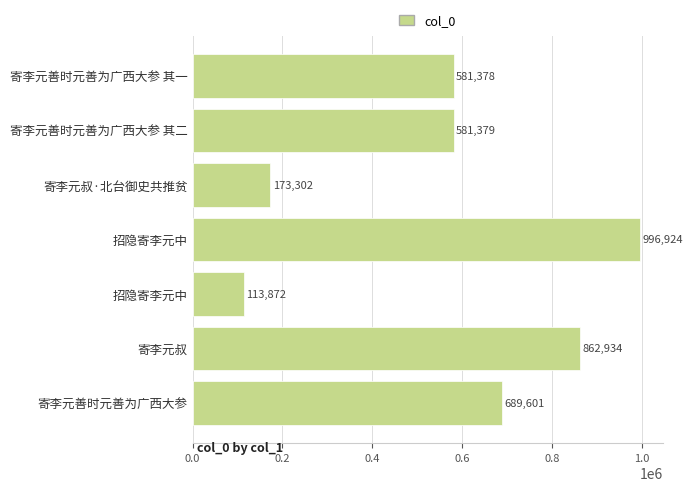

What is the difference between the second highest and second lowest values?

689632